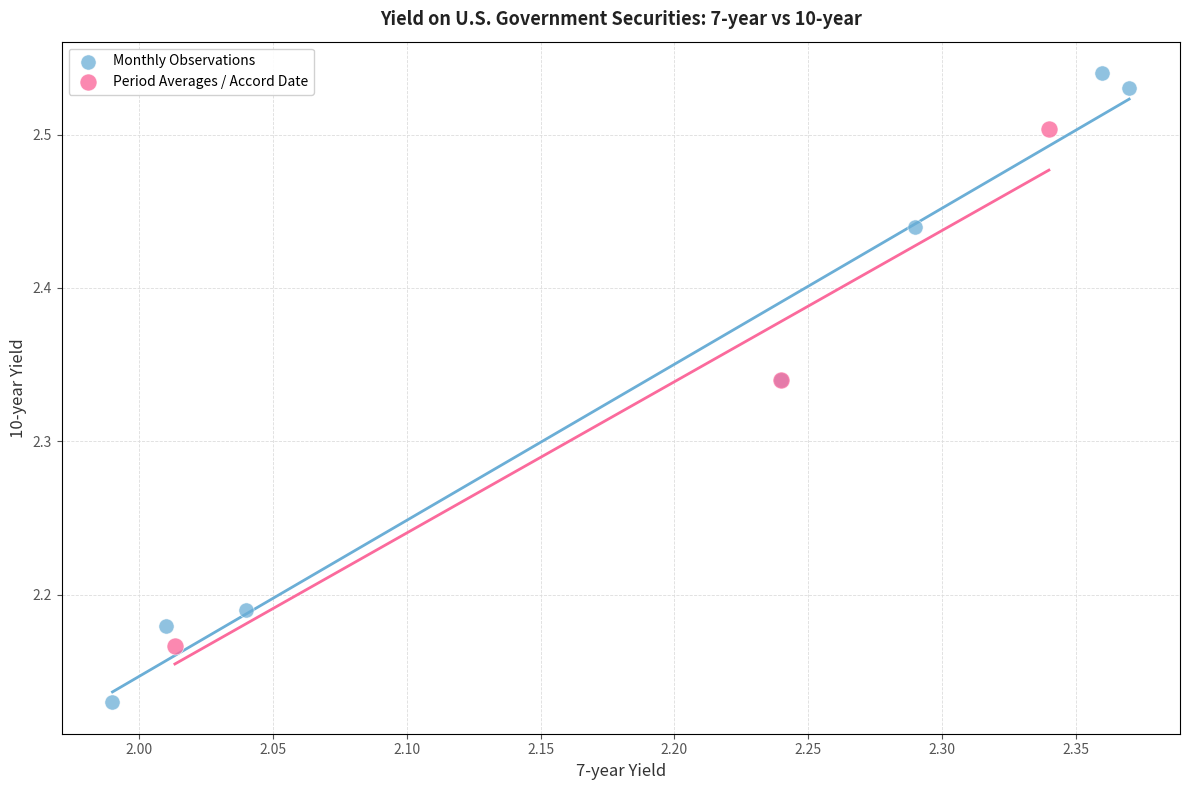

Which series has the widest spread of Y values?

Monthly Observations